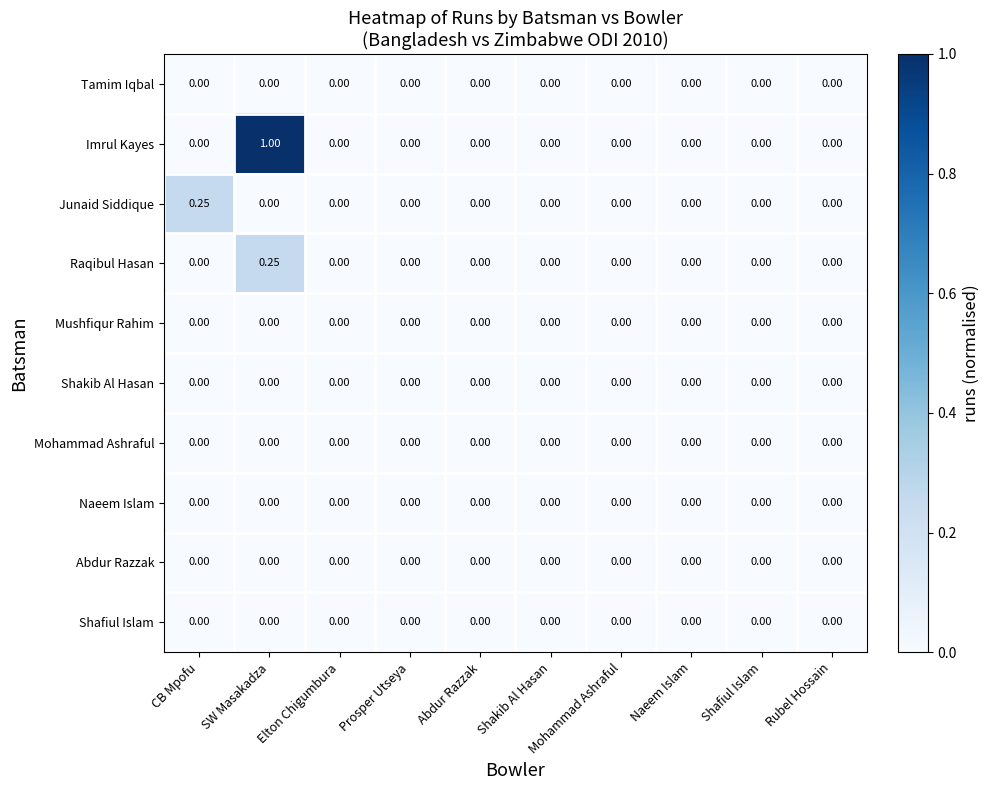

At which category does the chart reach its peak across all series?

SW Masakadza